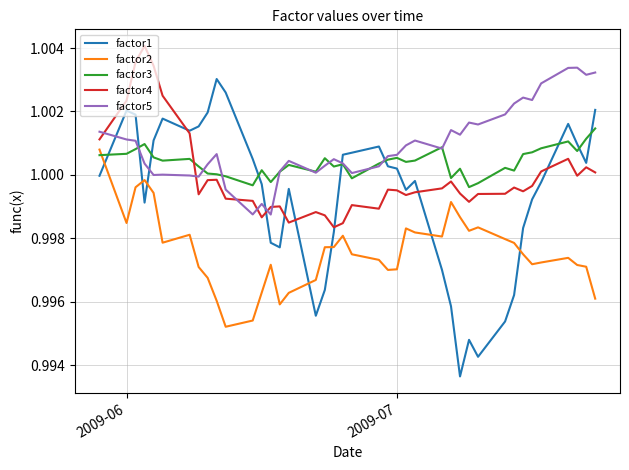

Which series has the largest range (max minus min)?

factor1